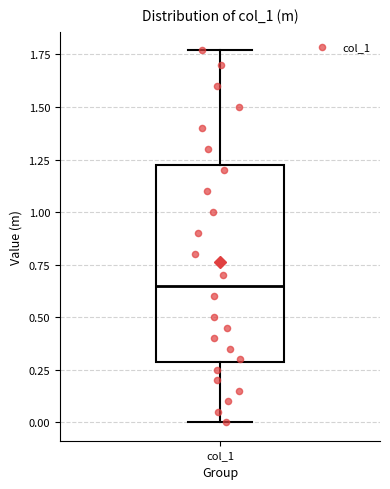

Read this box plot against the y-axis: the position of the median line, the range covered by the box, and the ends of both whiskers. The values are not printed on the chart, so give them approximately, as read against the axis.

median 0.65, box 0.30 to 1.25, whiskers 0.00 to 1.75